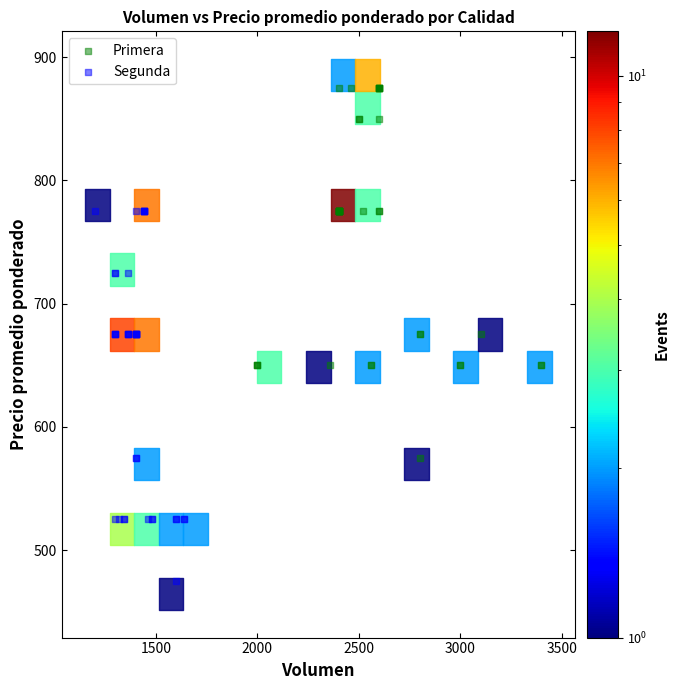

Which series reaches the minimum Y coordinate?

Segunda